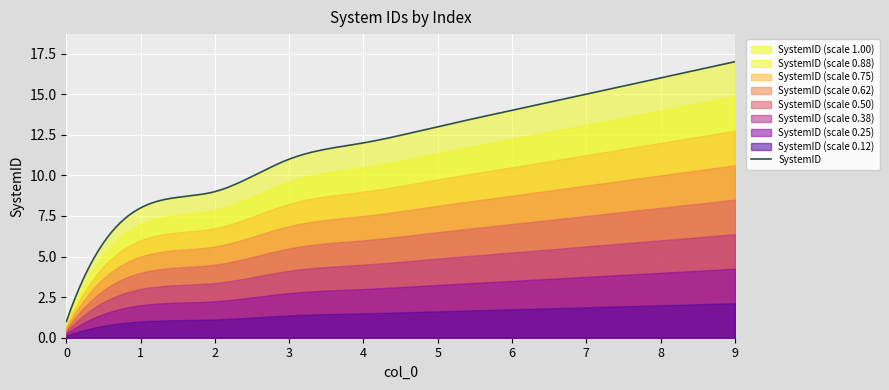

Between 9 and 6, which is larger?

9